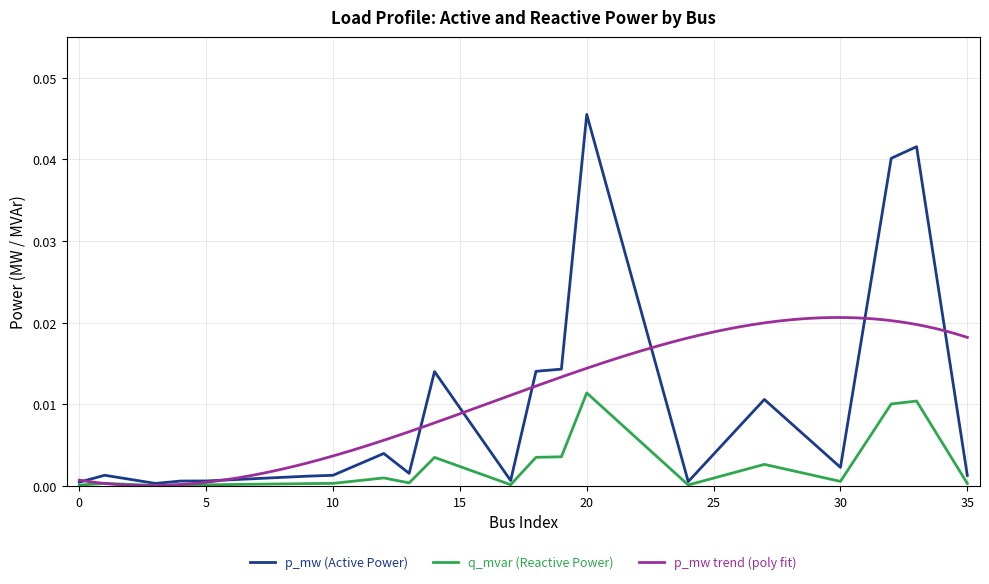

Is it true that p_mw equals 0.1 at 20?

False